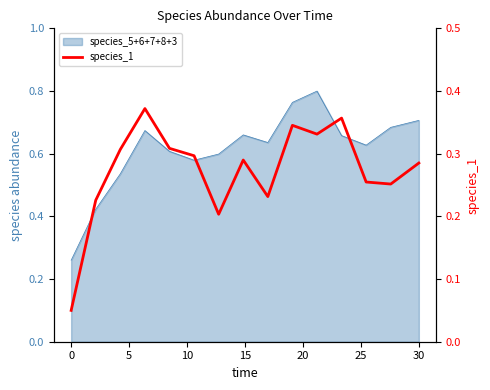

The value at 10 is 0.5. True or false?

False